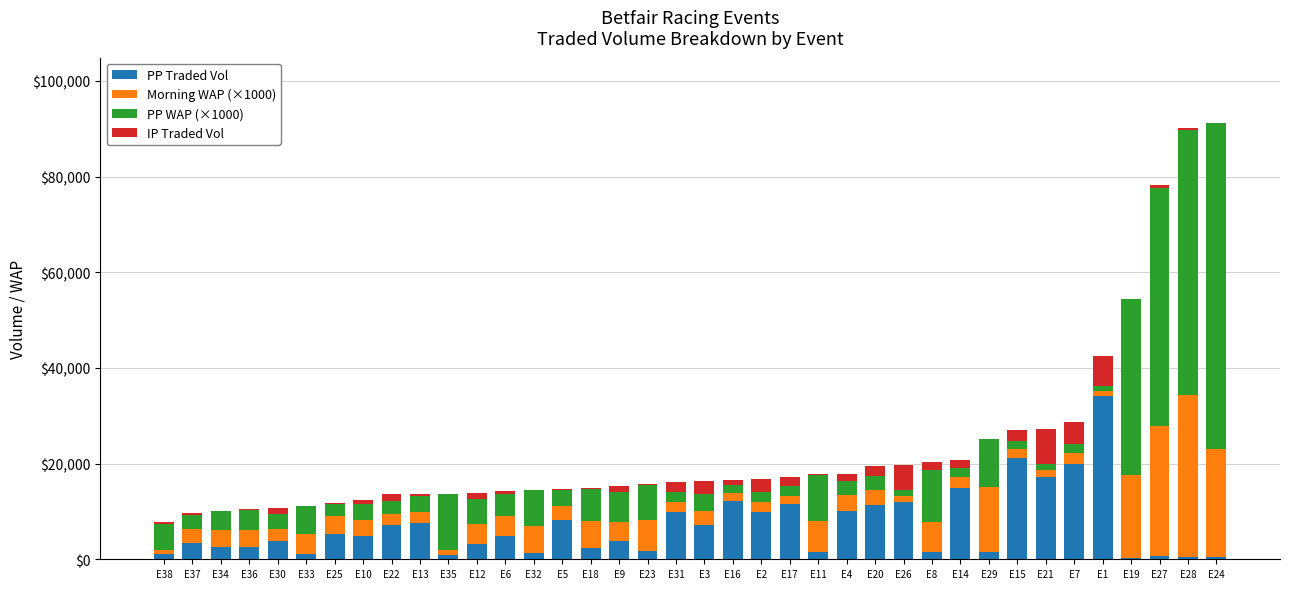

Is it true that PP Traded Vol equals 3329.7 at E37?

True